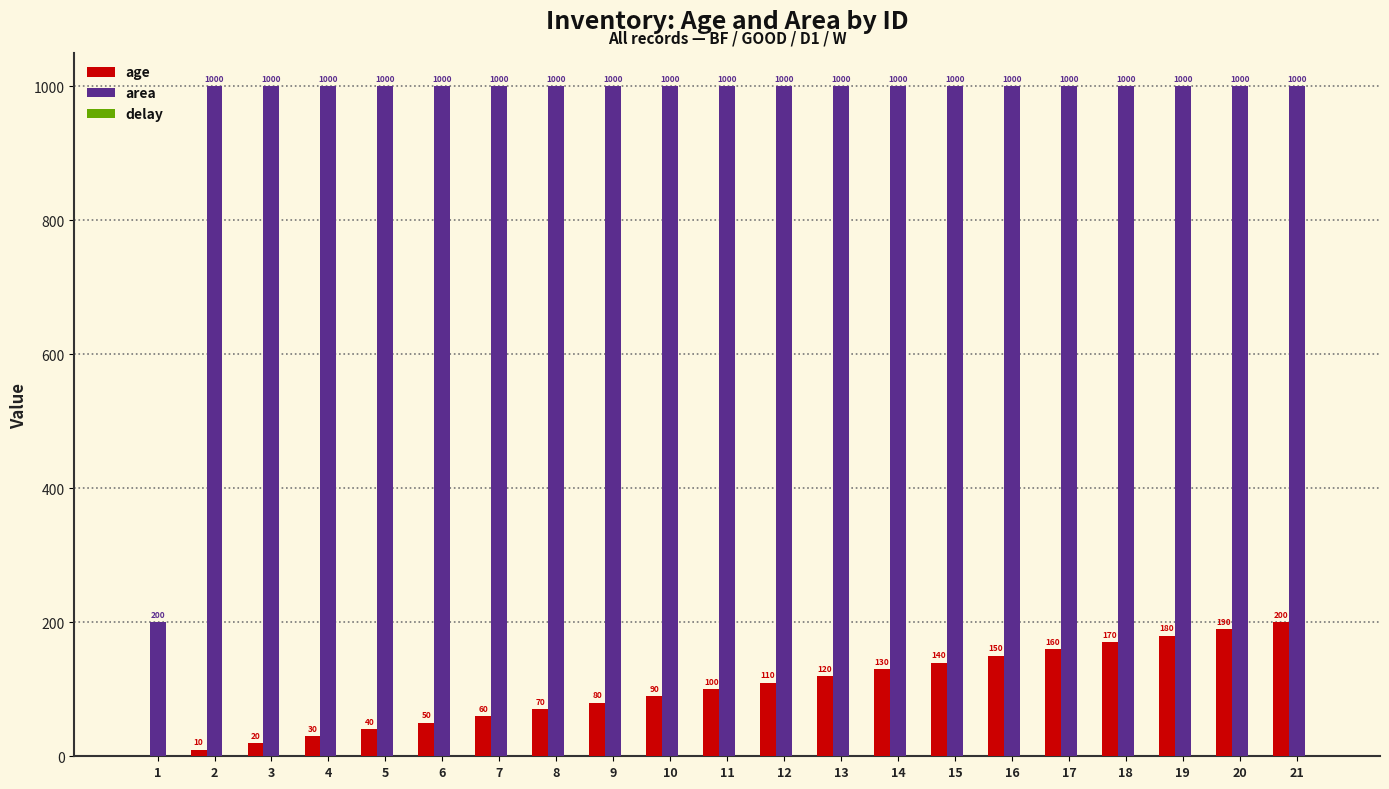

What value does the age series have at 11, to the nearest 5?

100